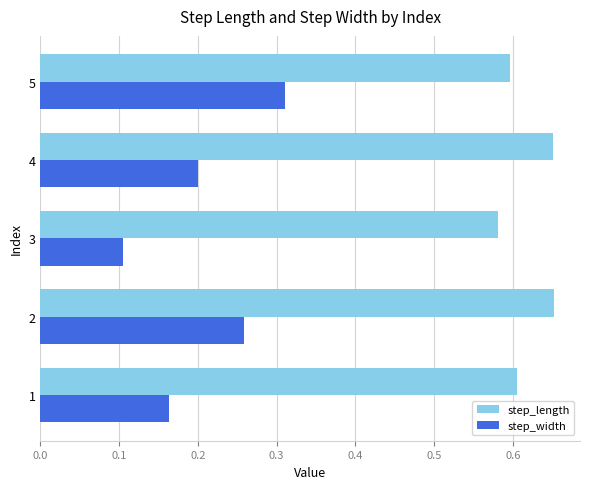

Rank the series by their average value, from lowest to highest.

step_width, step_length